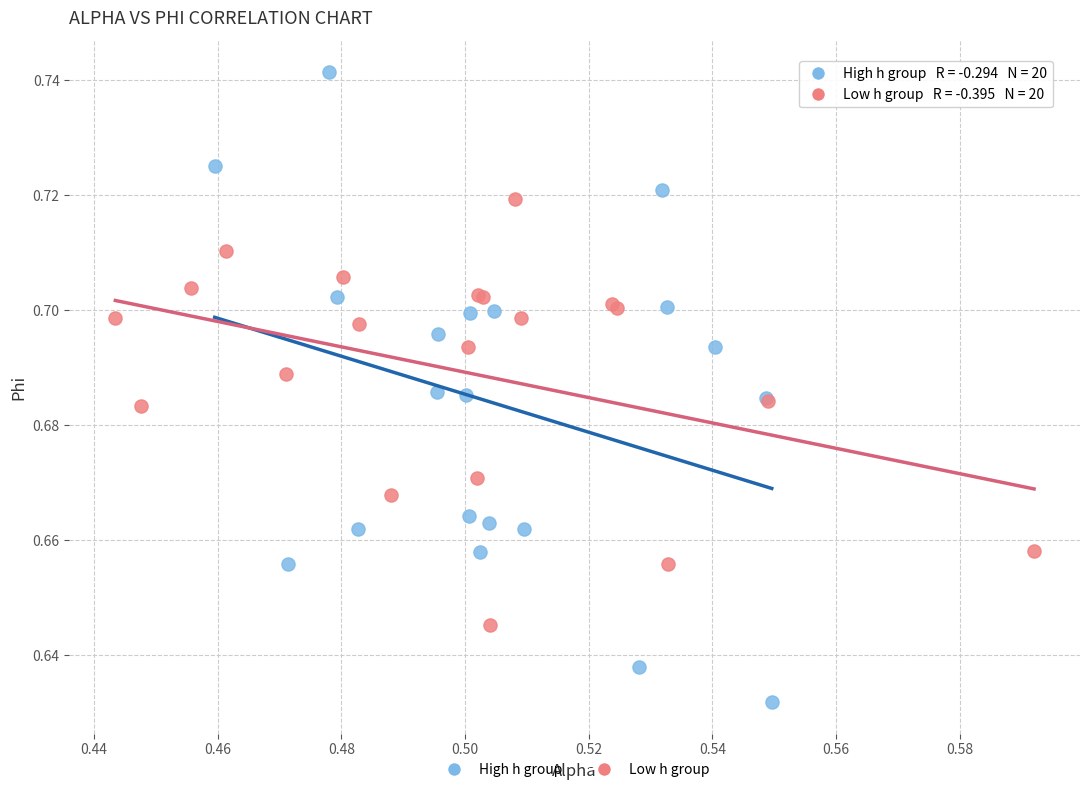

Which series contains the lowest Y value?

High h group